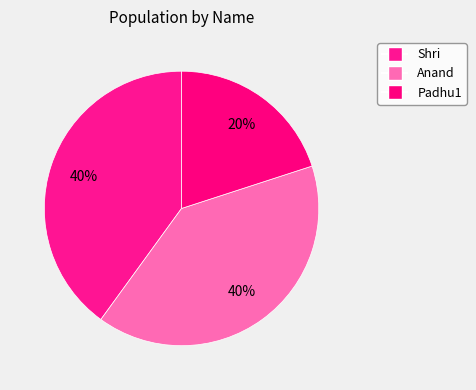

True or false: Shri accounts for 46% of the total.

False